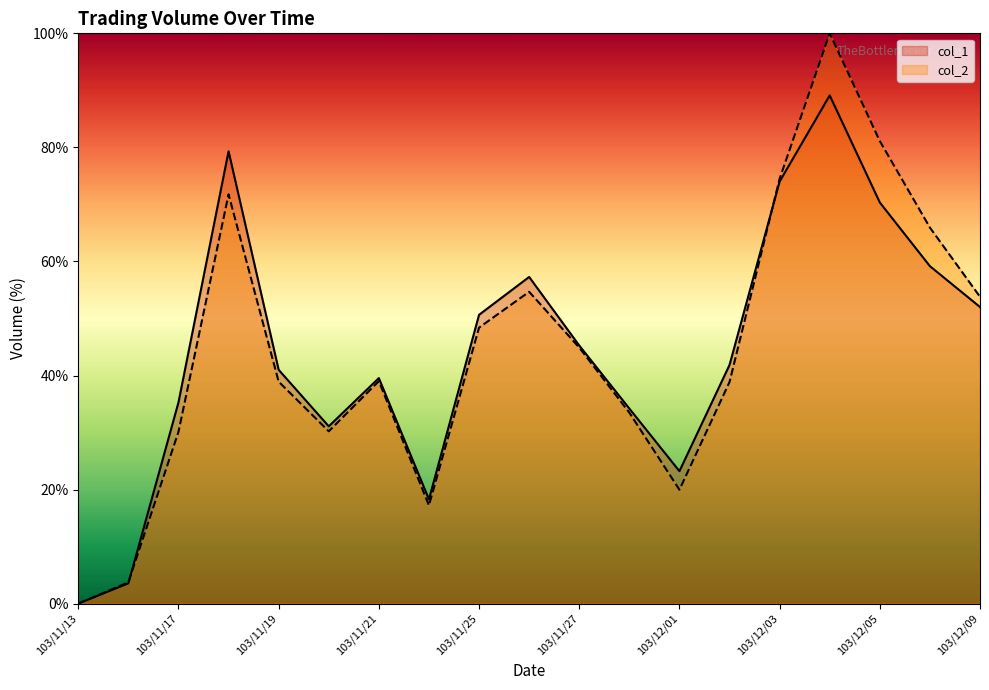

What is the highest value of the col_1 series?

89.1